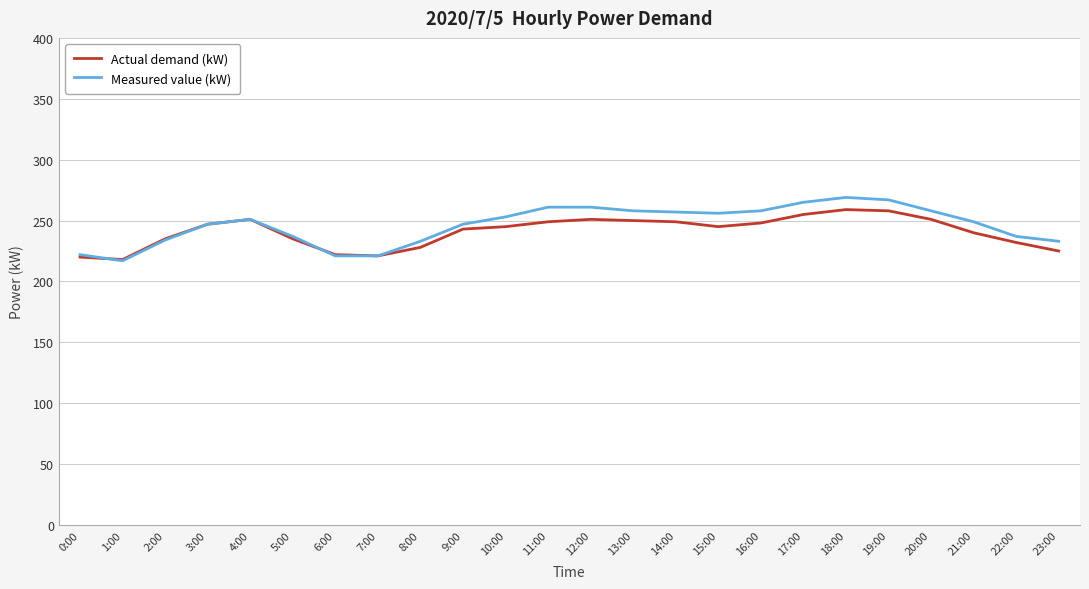

What is the maximum value for Measured value (kW)?

269